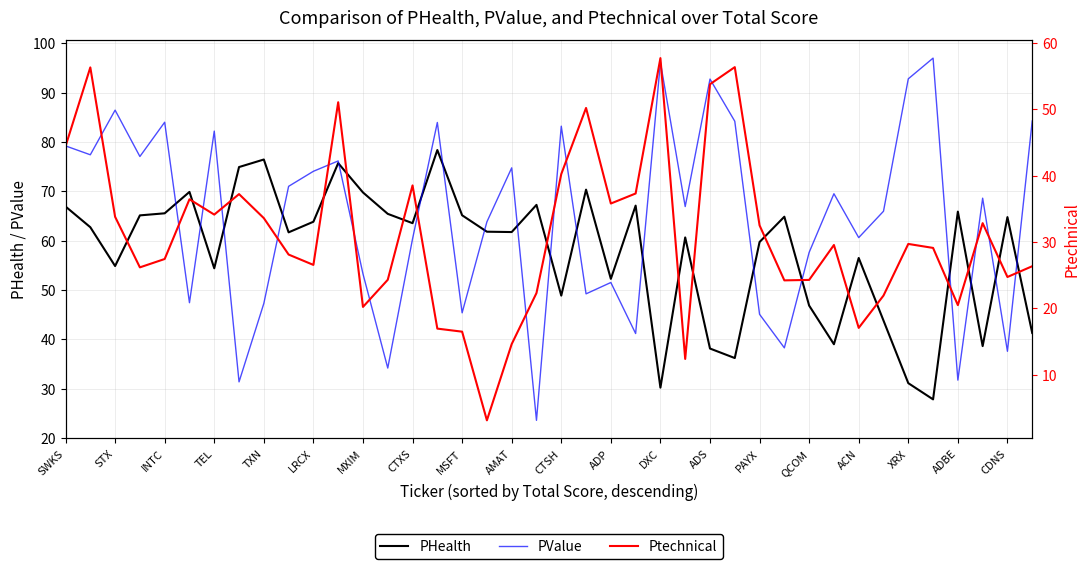

Does the chart display data point markers on the line(s)?

No